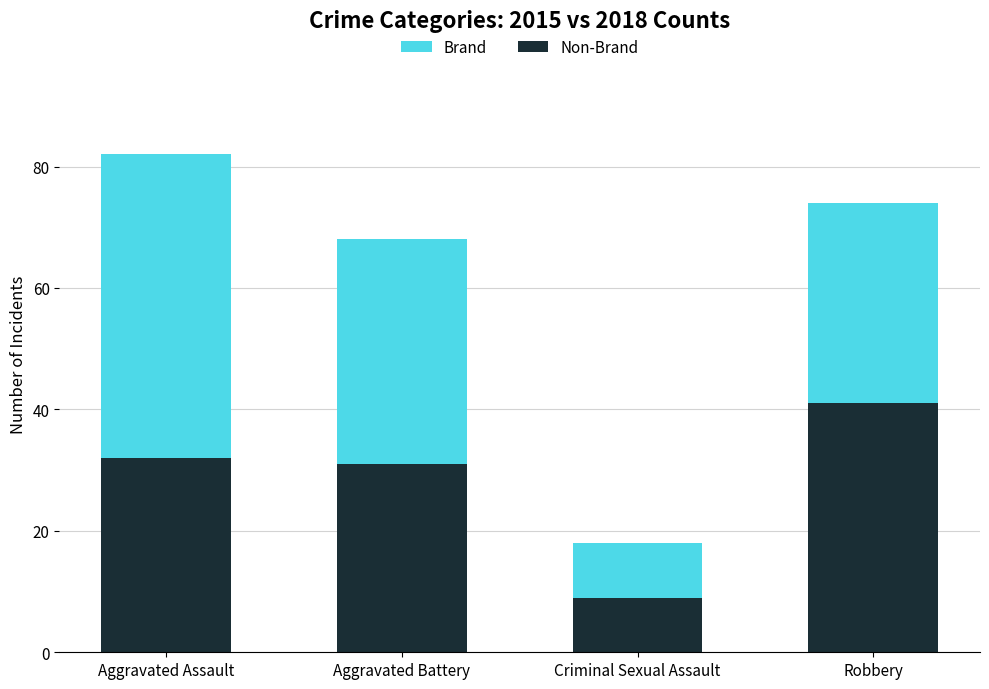

Count the number of categories in the chart.

4